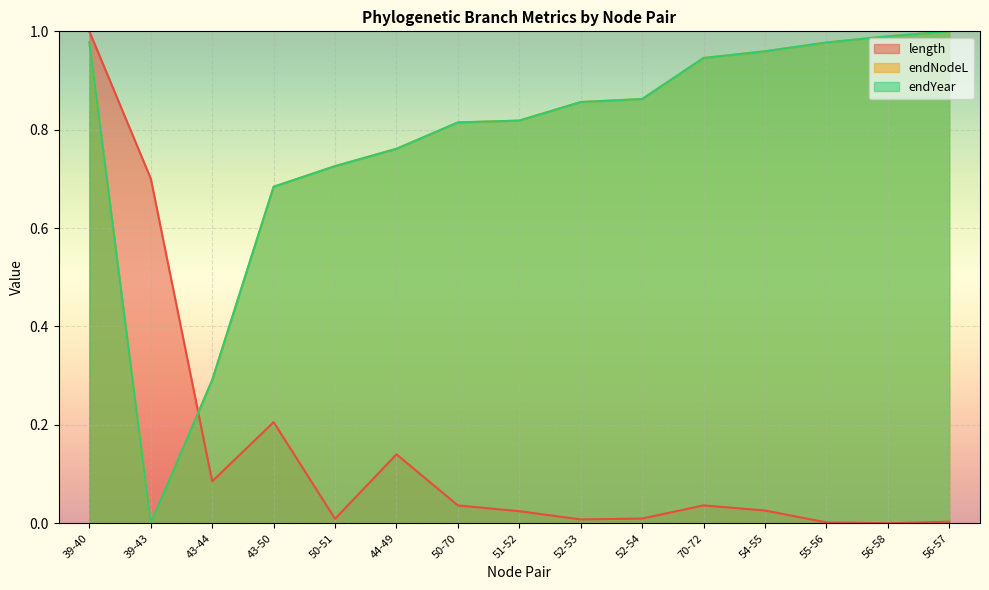

Reading left to right, transcribe all the data shown in this chart.

length: 1.0	0.7	0.1	0.2	0.0	0.1	0.0	0.0	0.0	0.0	0.0	0.0	0.0	0.0	0.0
endNodeL: 1.0	0.0	0.3	0.7	0.7	0.8	0.8	0.8	0.9	0.9	0.9	1.0	1.0	1.0	1.0
endYear: 1.0	0.0	0.3	0.7	0.7	0.8	0.8	0.8	0.9	0.9	0.9	1.0	1.0	1.0	1.0